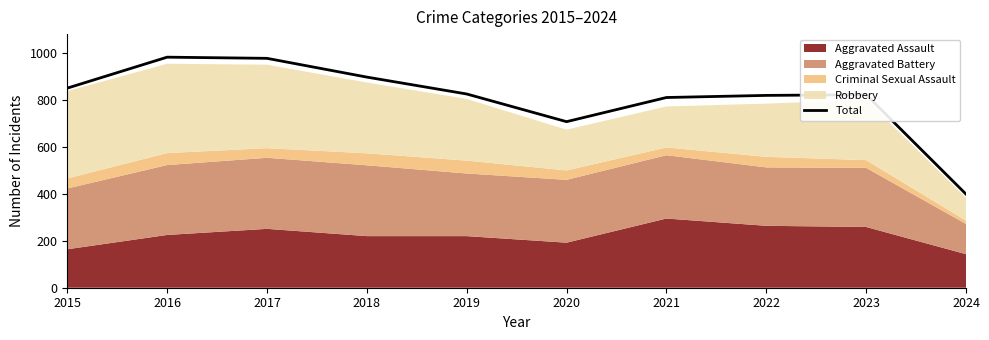

How many interior local peaks (higher than both neighbors) does the data have?

2